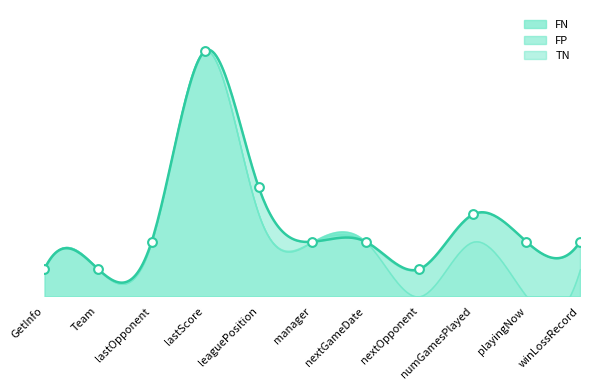

Which series has the largest total across all categories?

FN